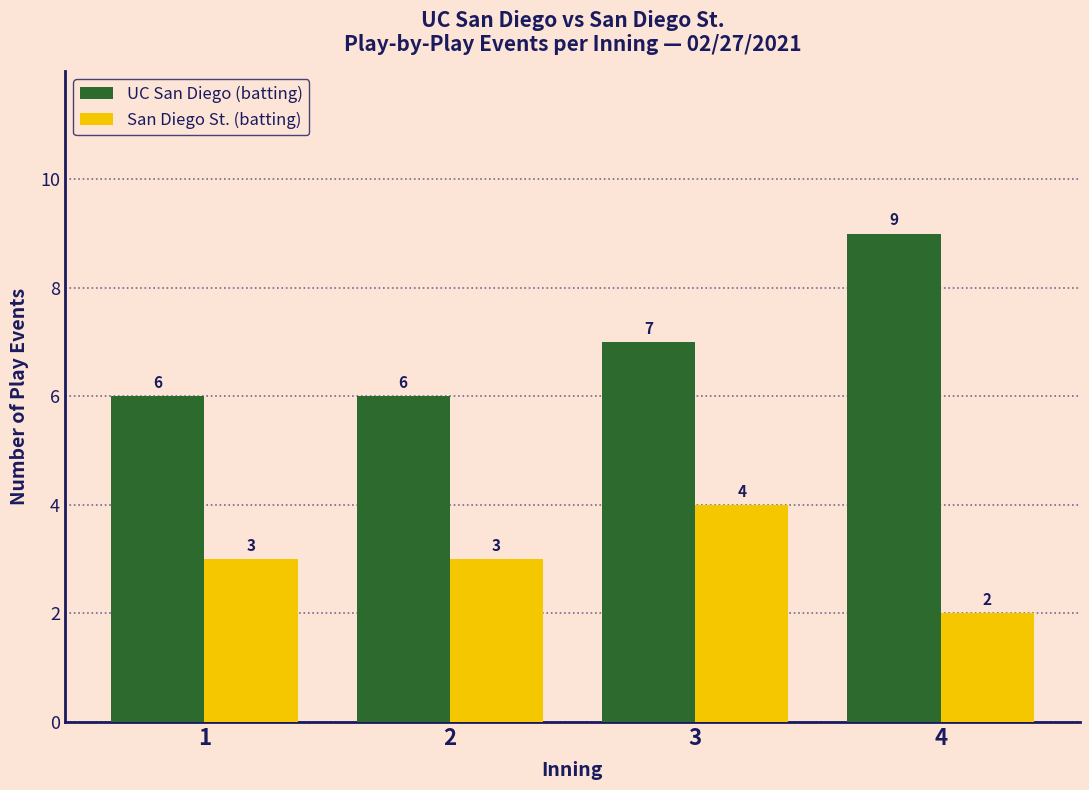

What is the value of the San Diego St. (batting) bar at the 4th from the left?

2